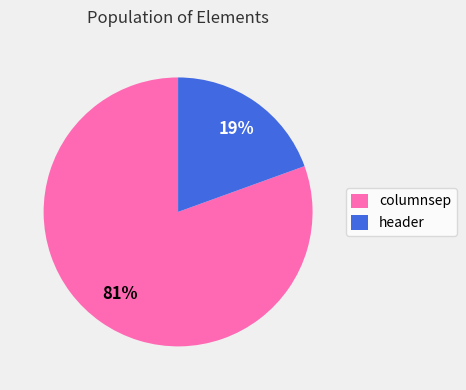

How many slices are in this pie chart?

2